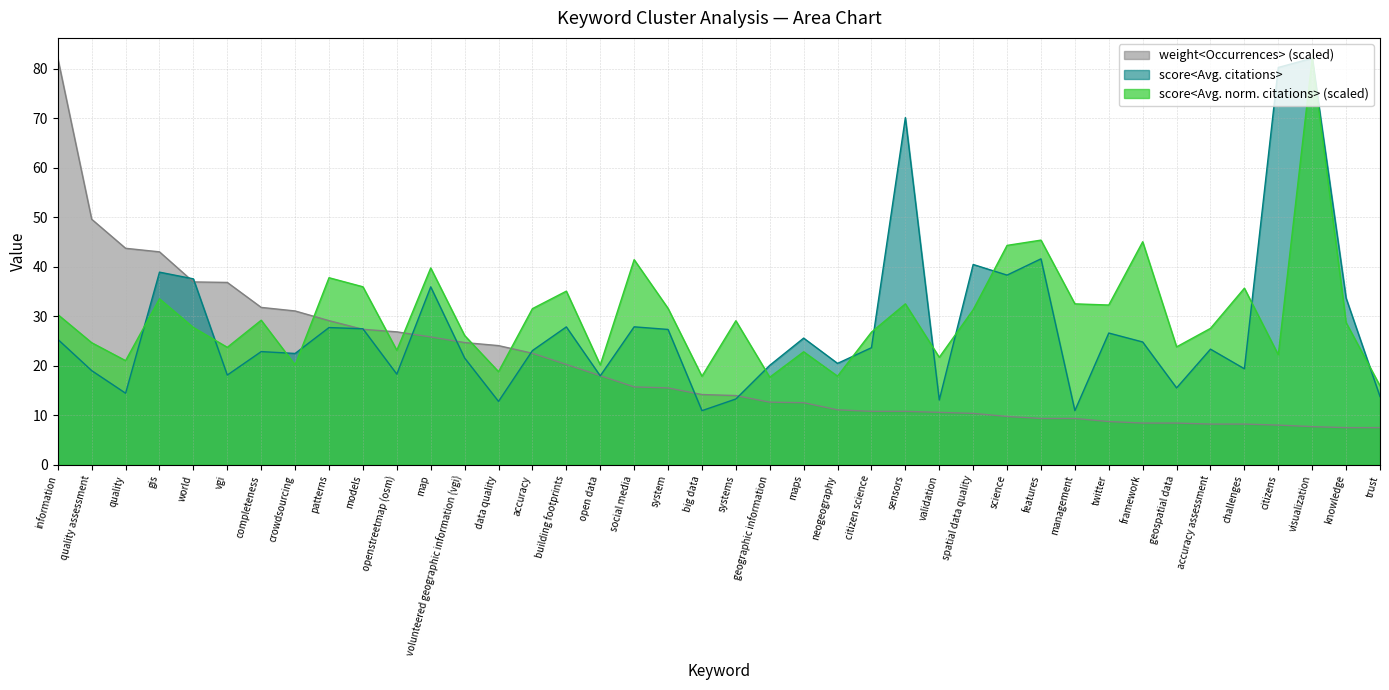

Reading right to left, extract all data points from this chart.

score<Avg. norm. citations>: trust=16.0	knowledge=28.7	visualization=82.2	citizens=22.2	challenges=35.7	accuracy assessment=27.6	geospatial data=23.8	framework=45.1	twitter=32.3	management=32.5	features=45.4	science=44.3	spatial data quality=31.3	validation=21.7	sensors=32.5	citizen science=26.8	neogeography=17.9	maps=22.8	geographic information=17.7	systems=29.1	big data=17.9	system=31.6	social media=41.5	open data=20.2	building footprints=35.1	accuracy=31.6	data quality=18.8	volunteered geographic information (vgi)=26.1	map=39.8	openstreetmap (osm)=23.1	models=36.0	patterns=37.8	crowdsourcing=20.2	completeness=29.2	vgi=23.7	world=27.7	gis=33.5	quality=21.1	quality assessment=24.7	information=30.4
score<Avg. citations>: trust=13.8	knowledge=33.7	visualization=82.2	citizens=80.3	challenges=19.4	accuracy assessment=23.4	geospatial data=15.5	framework=24.8	twitter=26.6	management=10.9	features=41.6	science=38.3	spatial data quality=40.5	validation=13.1	sensors=70.2	citizen science=23.7	neogeography=20.5	maps=25.6	geographic information=20.1	systems=13.3	big data=10.9	system=27.4	social media=27.9	open data=18.0	building footprints=27.9	accuracy=23.1	data quality=12.8	volunteered geographic information (vgi)=21.6	map=36.0	openstreetmap (osm)=18.3	models=27.5	patterns=27.7	crowdsourcing=22.5	completeness=22.9	vgi=18.1	world=37.6	gis=38.9	quality=14.5	quality assessment=19.0	information=25.4
weight<Occurrences>: trust=7.5	knowledge=7.5	visualization=7.7	citizens=8.0	challenges=8.2	accuracy assessment=8.2	geospatial data=8.4	framework=8.4	twitter=8.8	management=9.4	features=9.4	science=9.8	spatial data quality=10.4	validation=10.6	sensors=10.8	citizen science=10.8	neogeography=11.1	maps=12.6	geographic information=12.7	systems=14.0	big data=14.2	system=15.5	social media=15.8	open data=18.0	building footprints=20.3	accuracy=22.5	data quality=24.1	volunteered geographic information (vgi)=24.7	map=25.8	openstreetmap (osm)=26.9	models=27.4	patterns=29.1	crowdsourcing=31.1	completeness=31.8	vgi=36.9	world=37.0	gis=43.0	quality=43.8	quality assessment=49.6	information=82.2